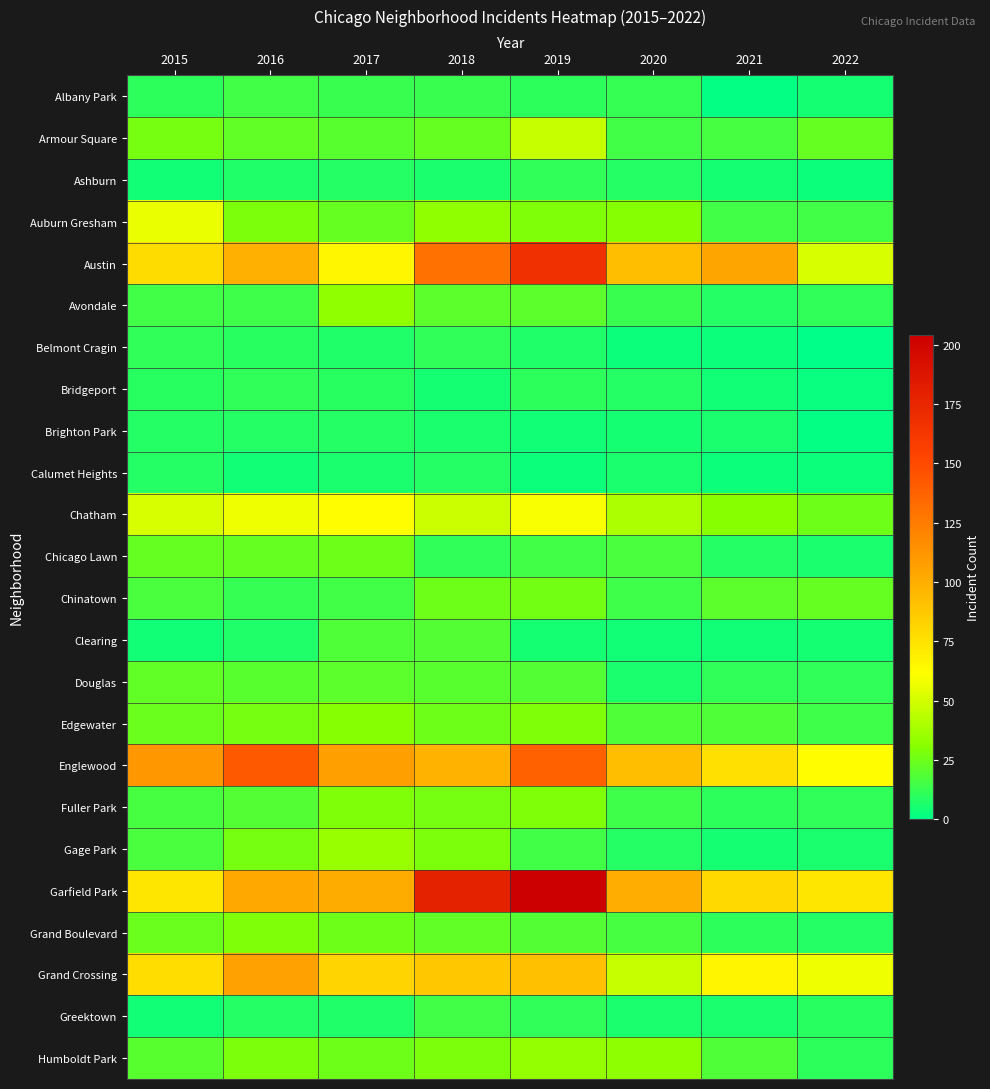

How many distinct data groups are displayed?

24